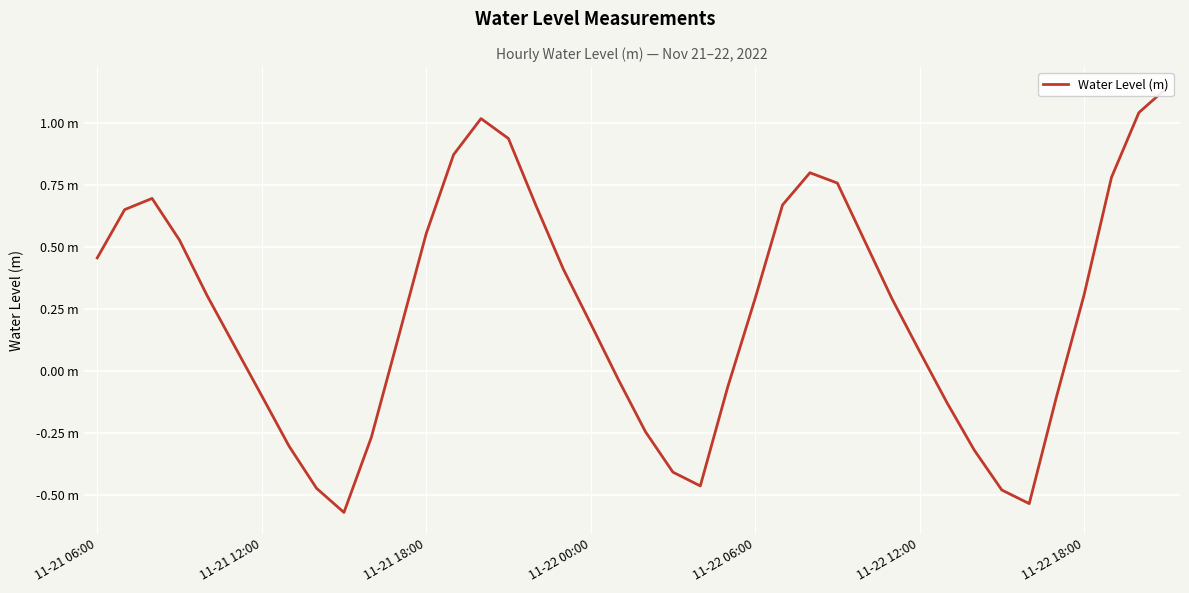

How many distinct data groups are displayed?

1